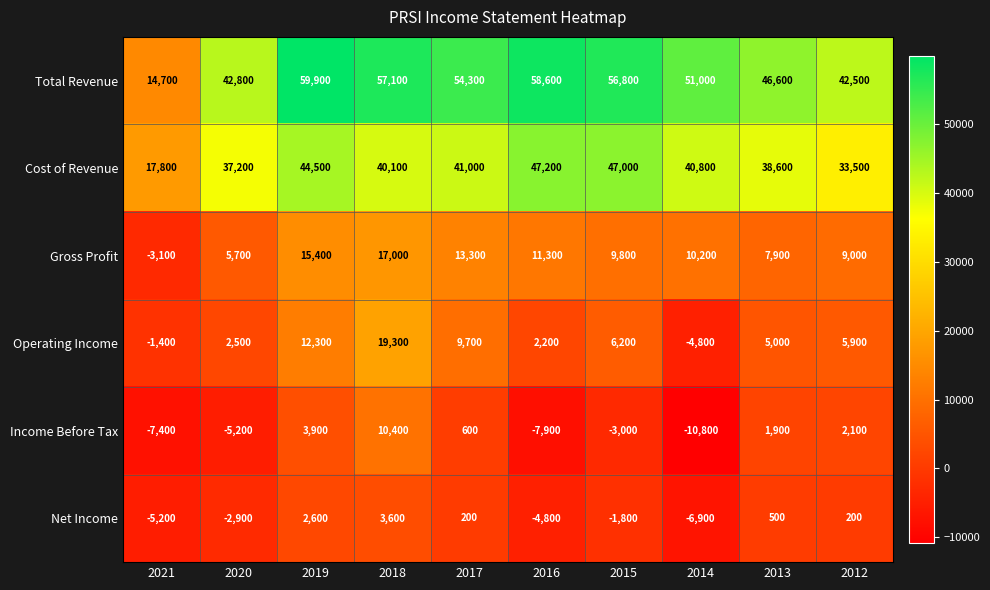

Is the value of Gross Profit at 2013 greater than the value of Net Income at 2019?

Yes